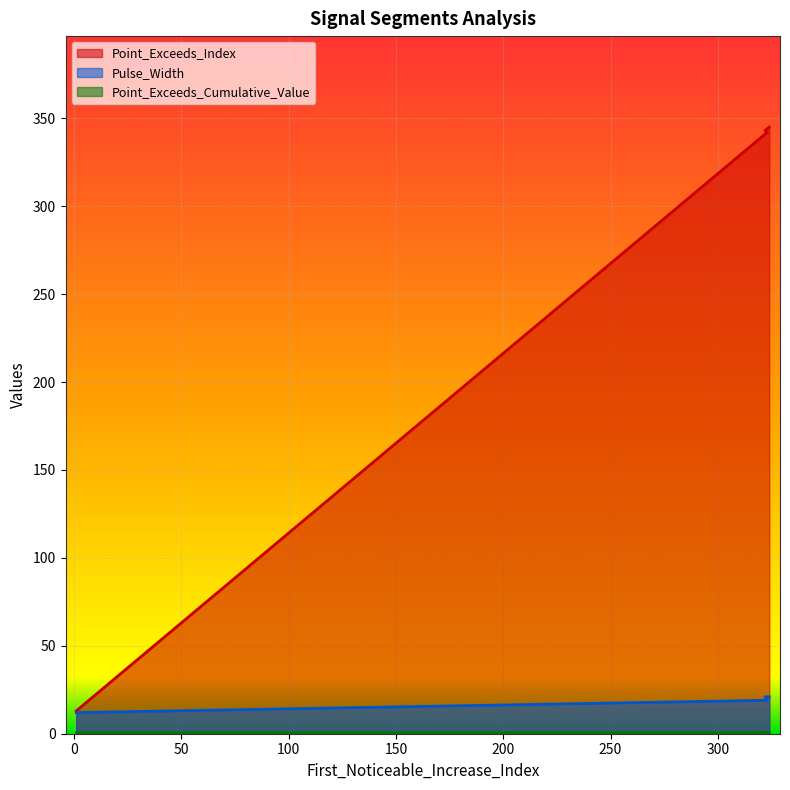

True or false: Pulse_Width and Point_Exceeds_Cumulative_Value cross at least once.

False